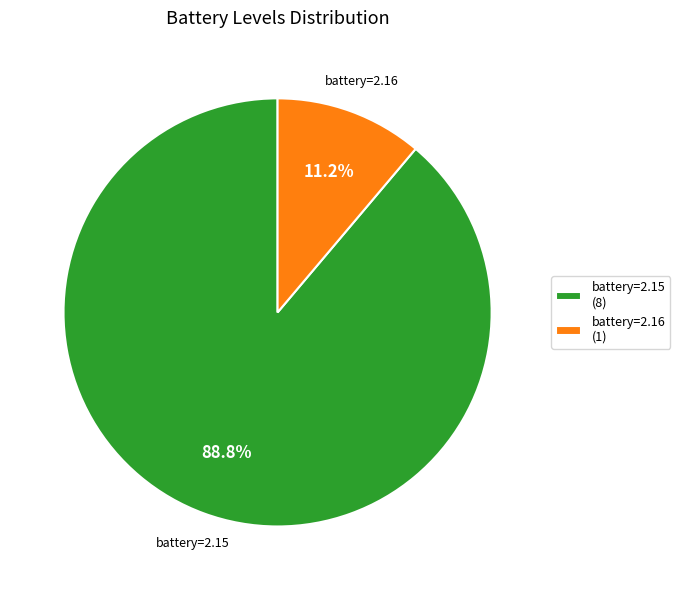

Is battery=2.16 (1) the majority of the pie?

No